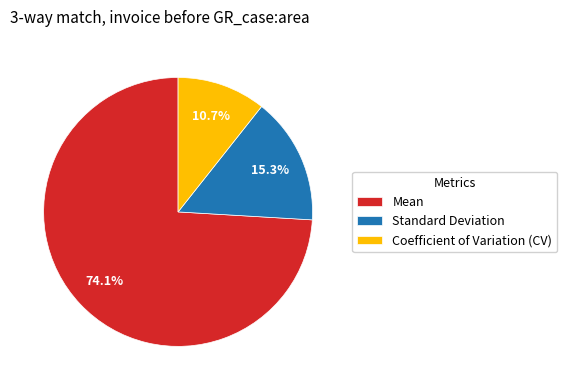

How many slices are in this pie chart?

3